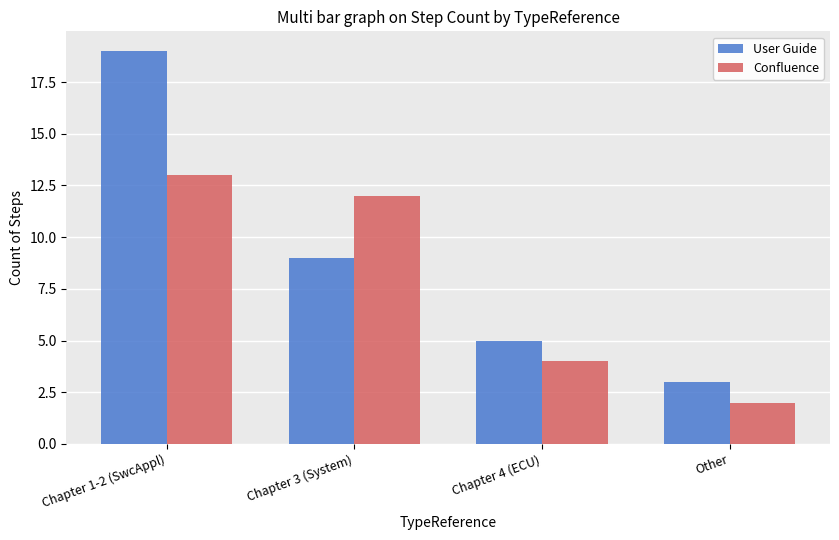

Which series has the widest spread of values?

User Guide